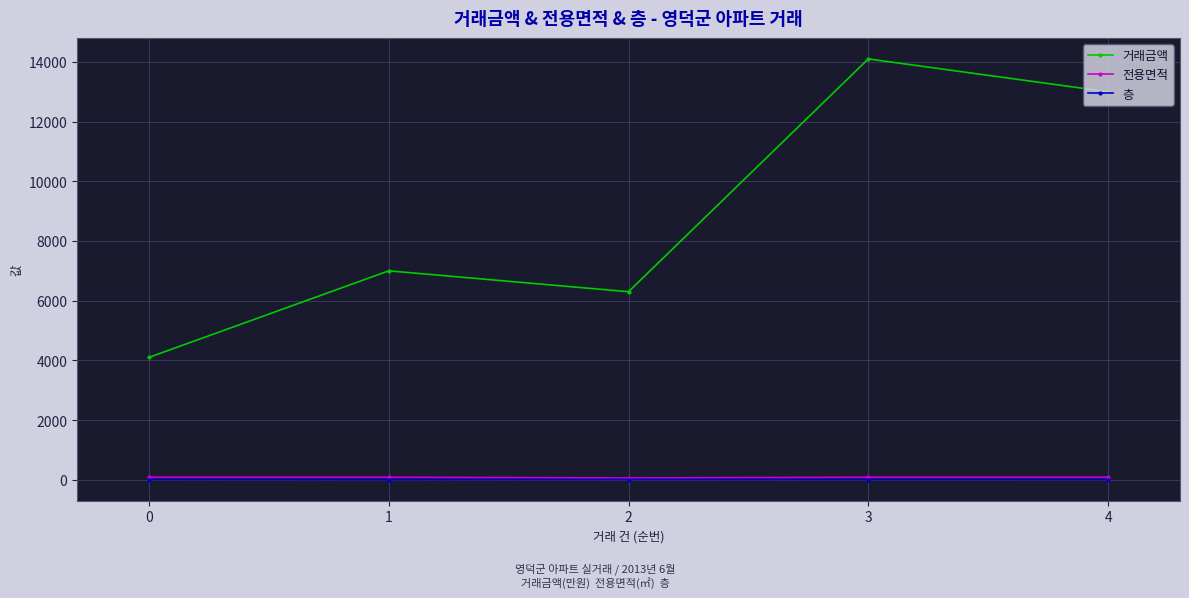

Which category has the highest value in the 거래금액 series?

3